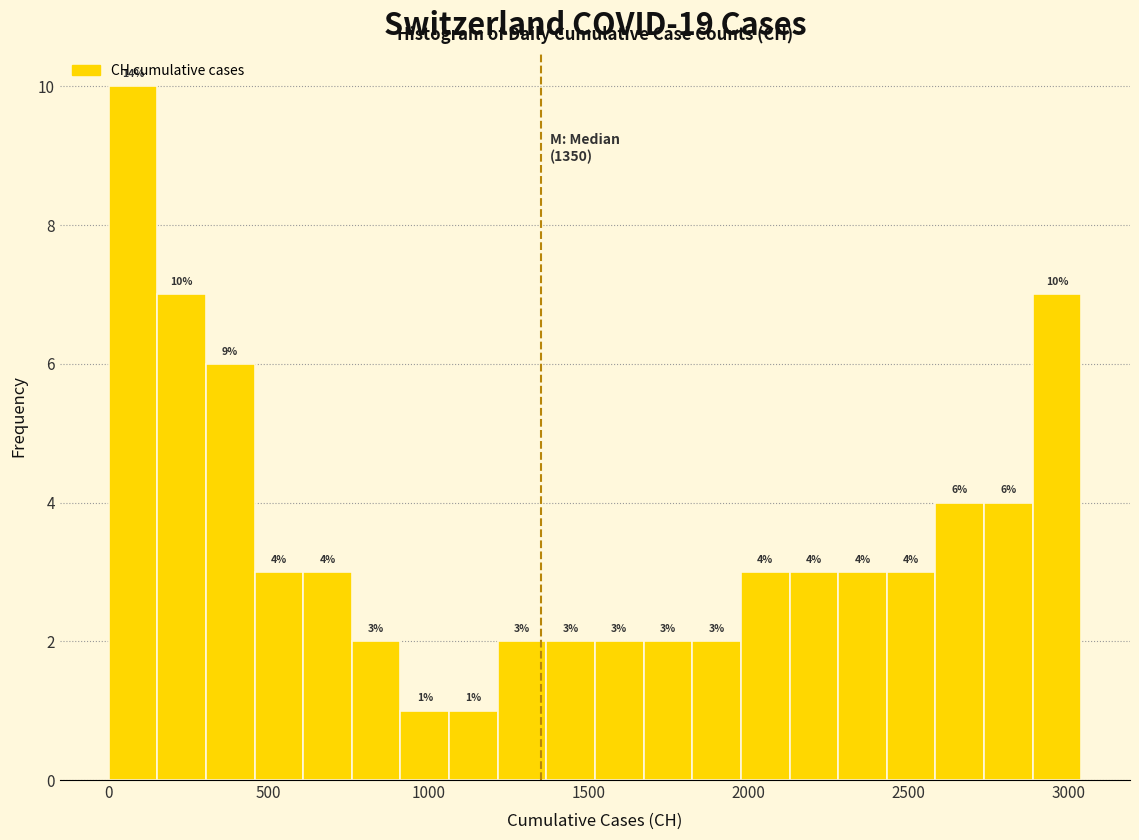

Read against the x-axis, roughly where is the centre of the tallest bar?

100